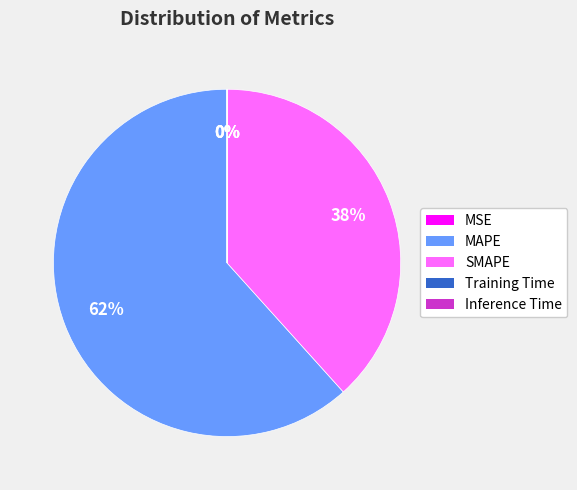

To the nearest percent, what is the combined percentage of SMAPE and MAPE?

100%